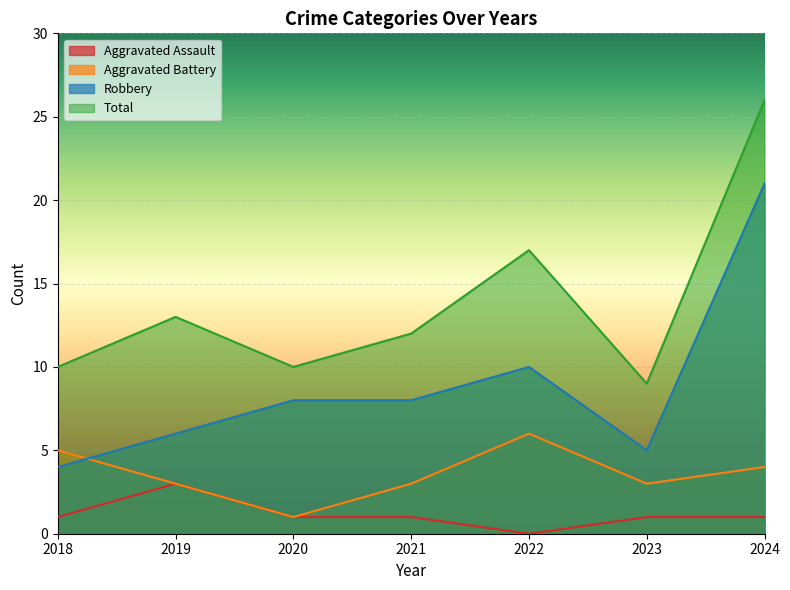

How many lines are shown in the chart?

4